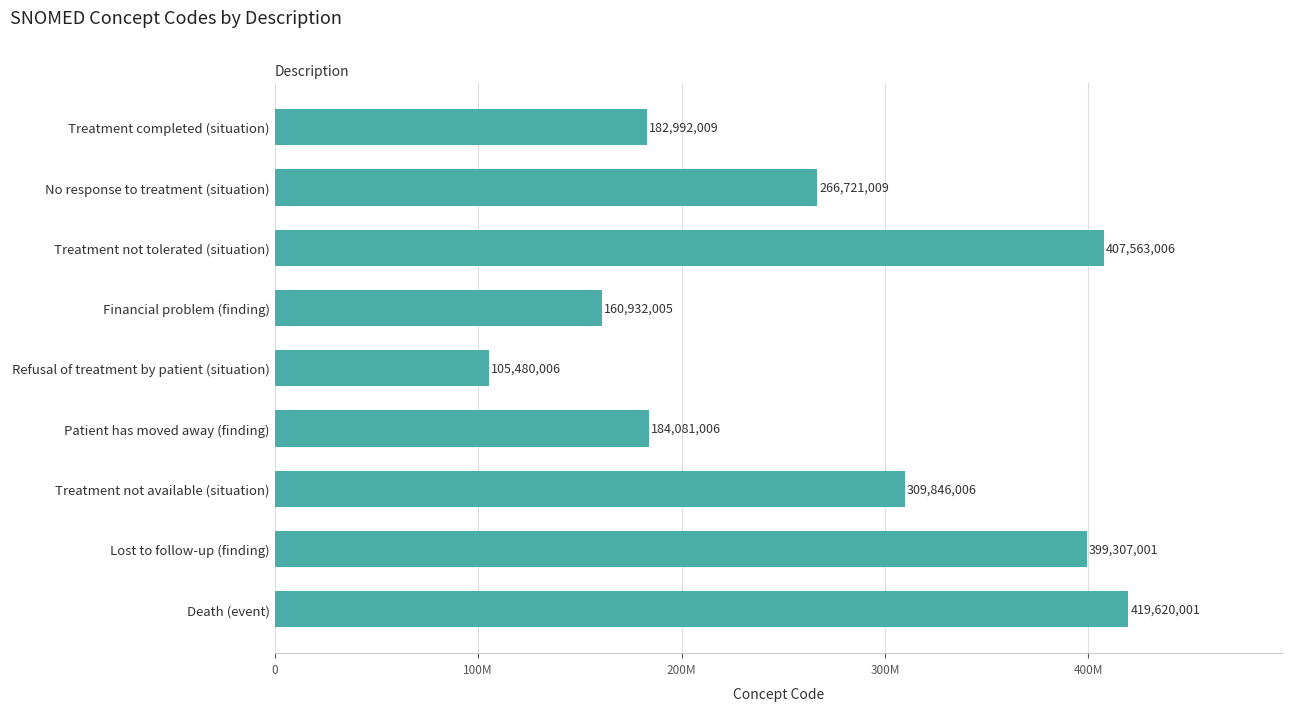

What is the sum of all values?

2436542049